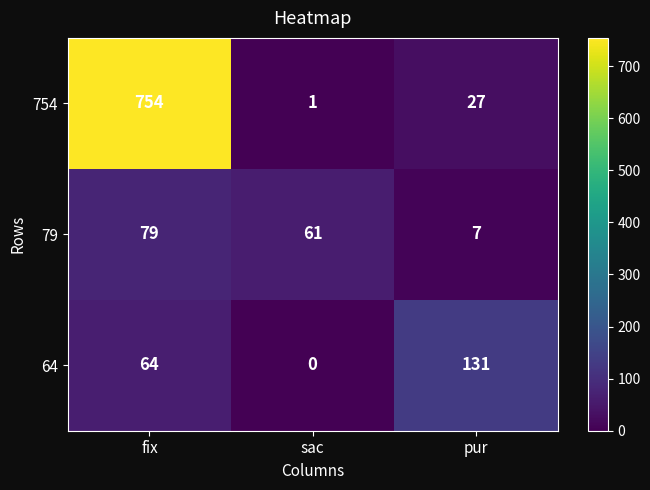

At how many categories does at least one series exceed 600?

1